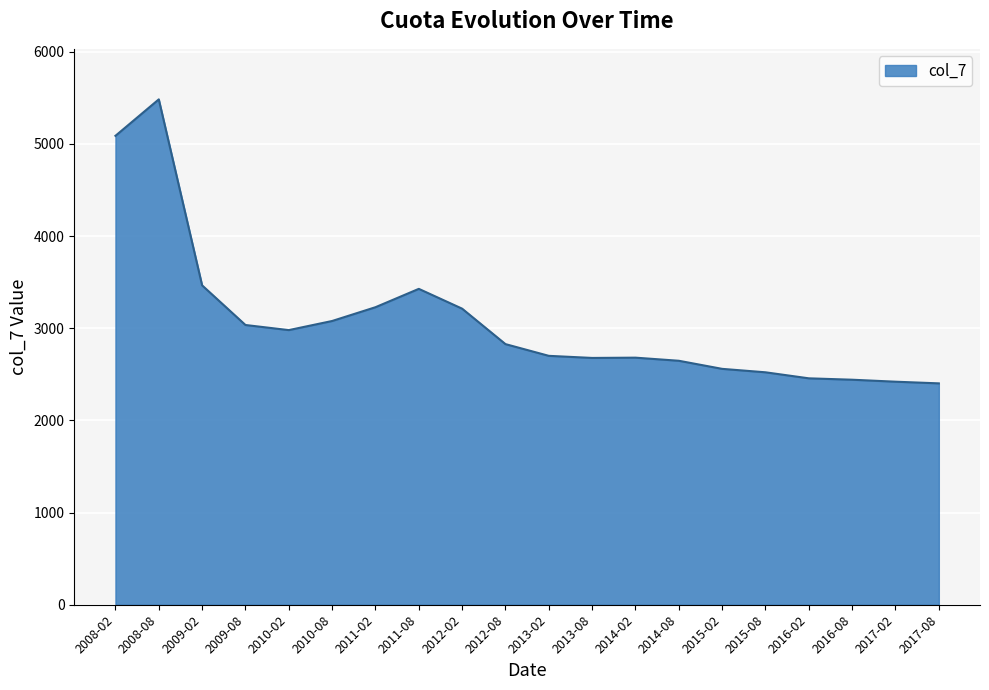

How many values are below 2828?

10